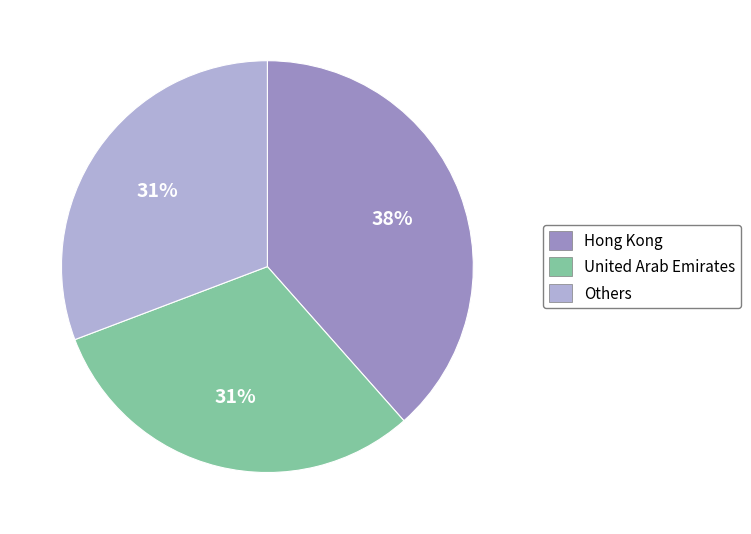

How many segments does this pie chart have?

3